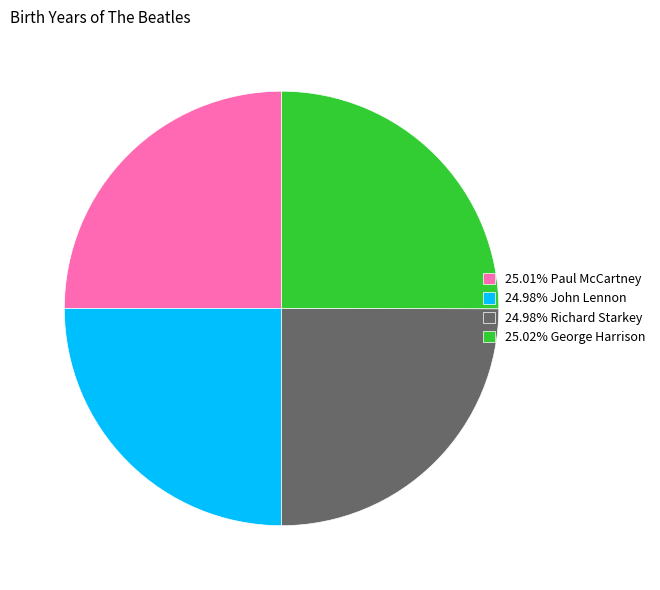

Does any single category account for the majority?

No